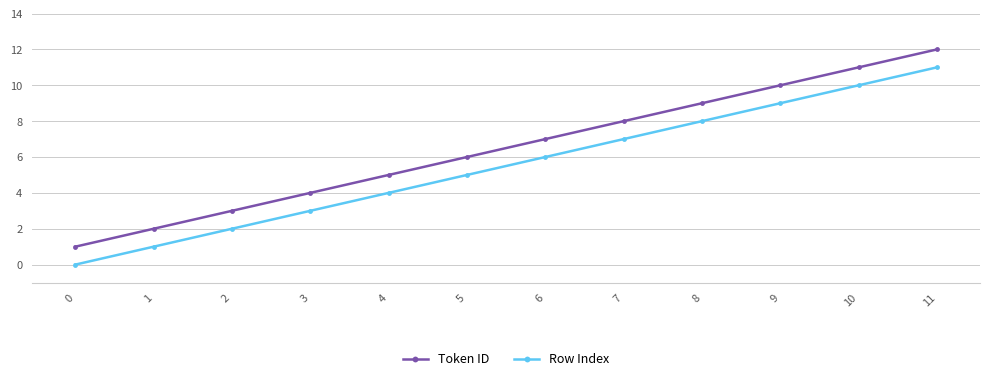

True or false: Row Index has more than 1 points higher than both neighbors.

False